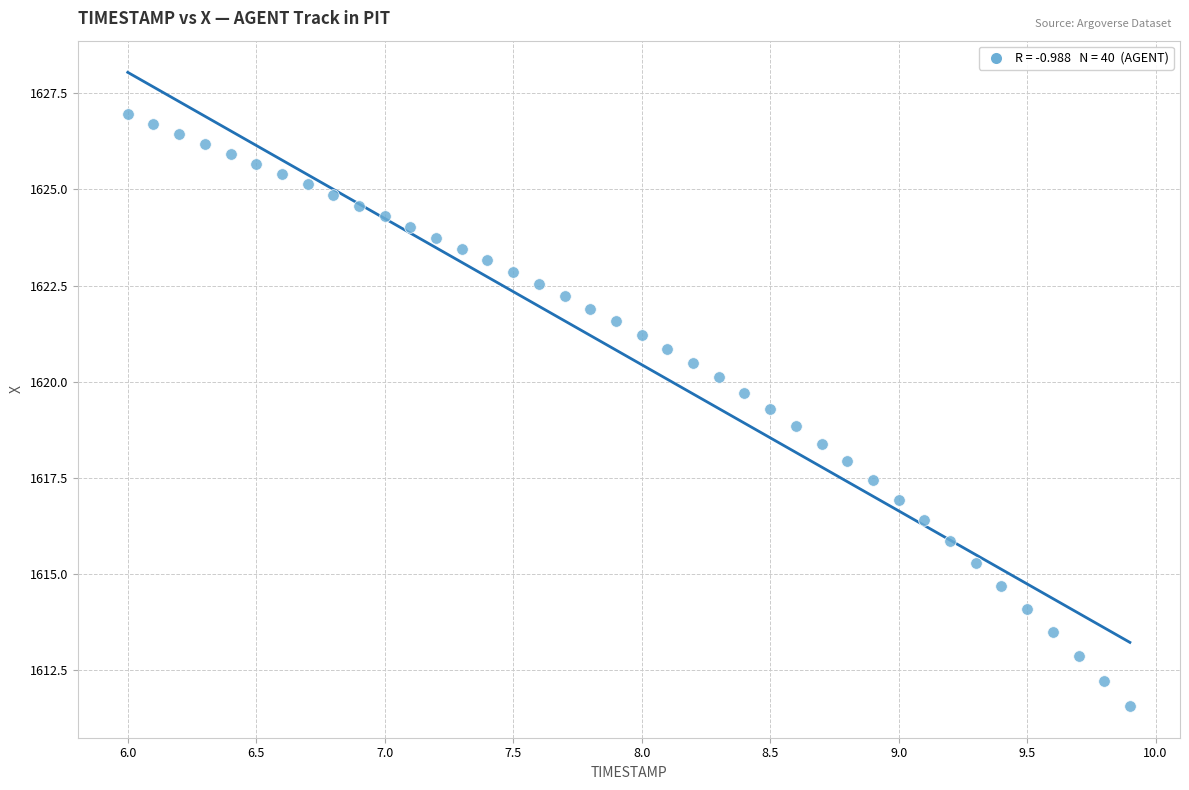

What is the range of Y values (max minus min)?

15.4